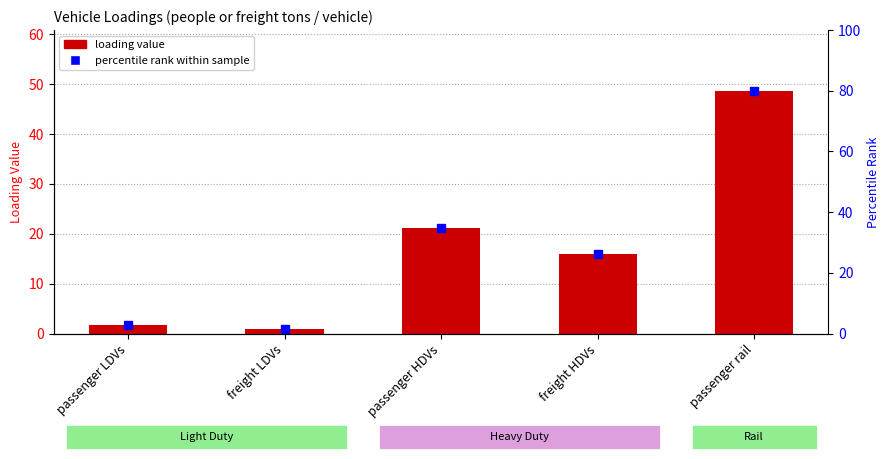

List the labels in order of value, smallest first.

freight LDVs, passenger LDVs, freight HDVs, passenger HDVs, passenger rail